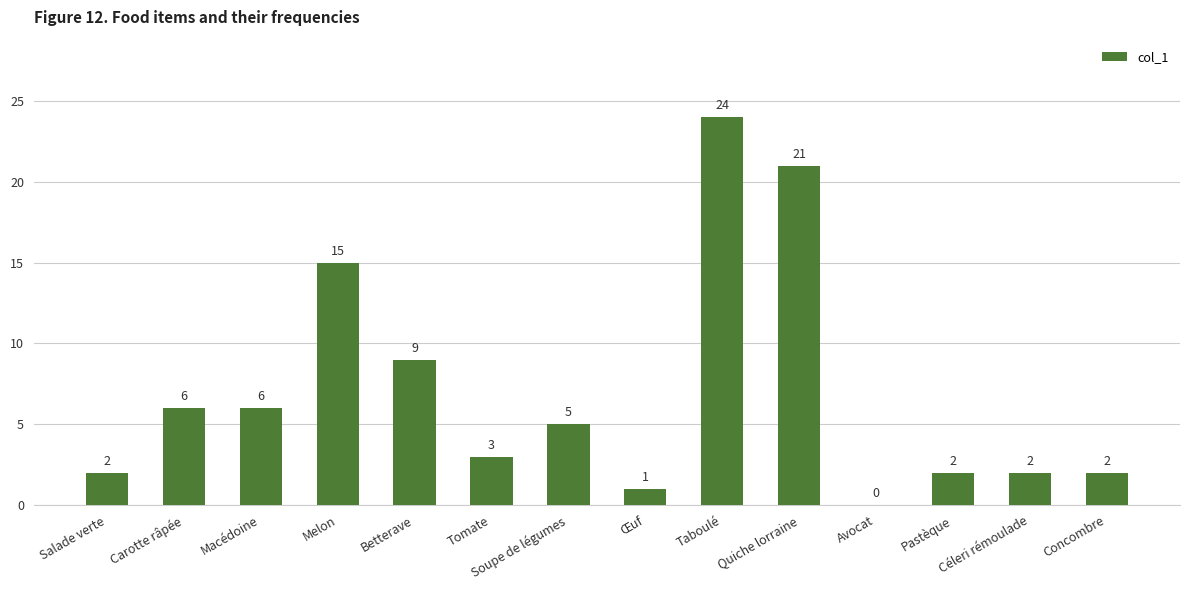

What is the approximate value at Quiche lorraine, to the nearest 10?

20